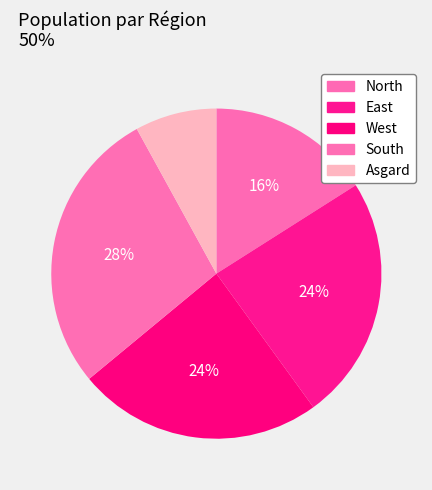

Approximately how many times larger is the value at North compared to East?

0.7